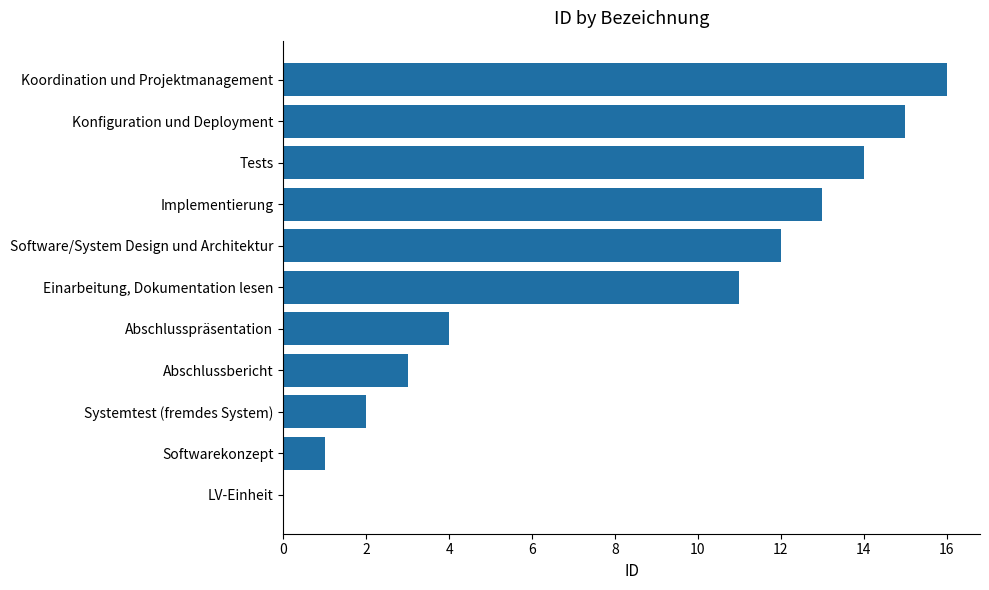

What is the sum of the values at Abschlussbericht and Implementierung?

16